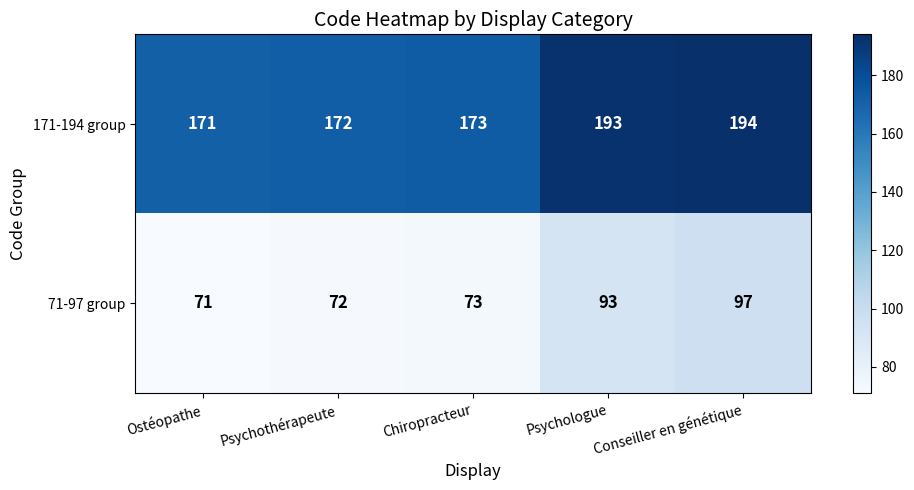

At which category is the sum across all series the highest?

Conseiller en génétique